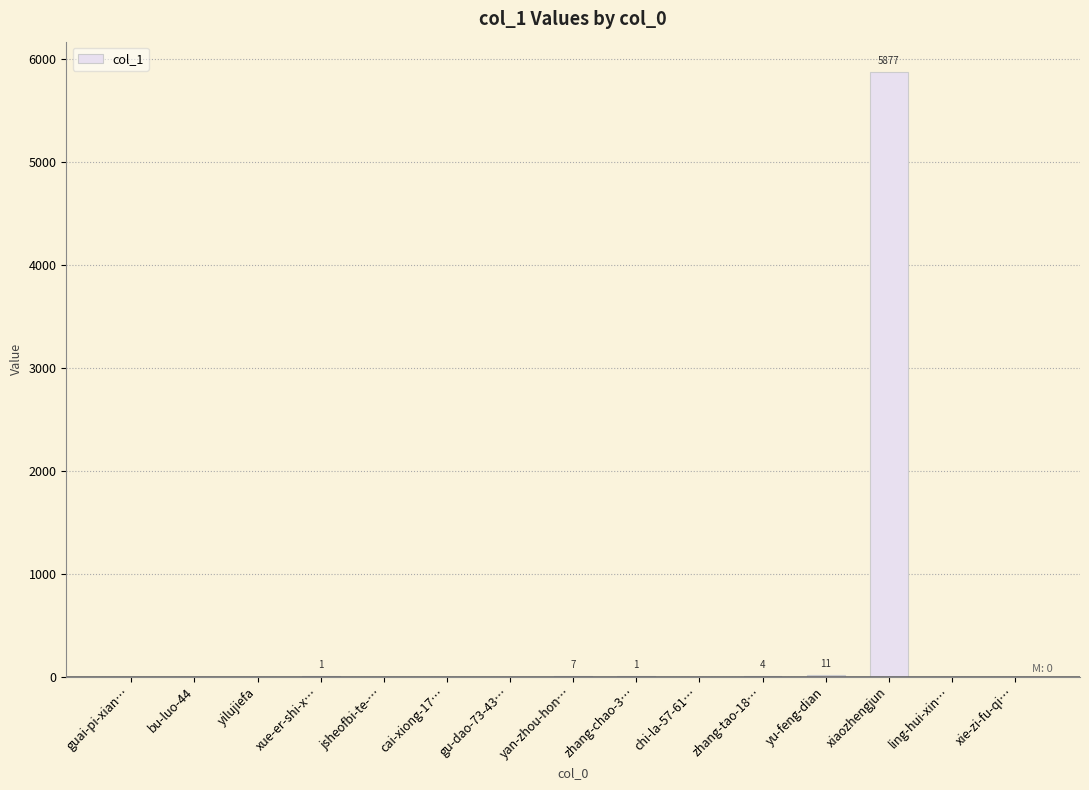

What is the sum of the values at yilujiefa and xiaozhengjun?

5877